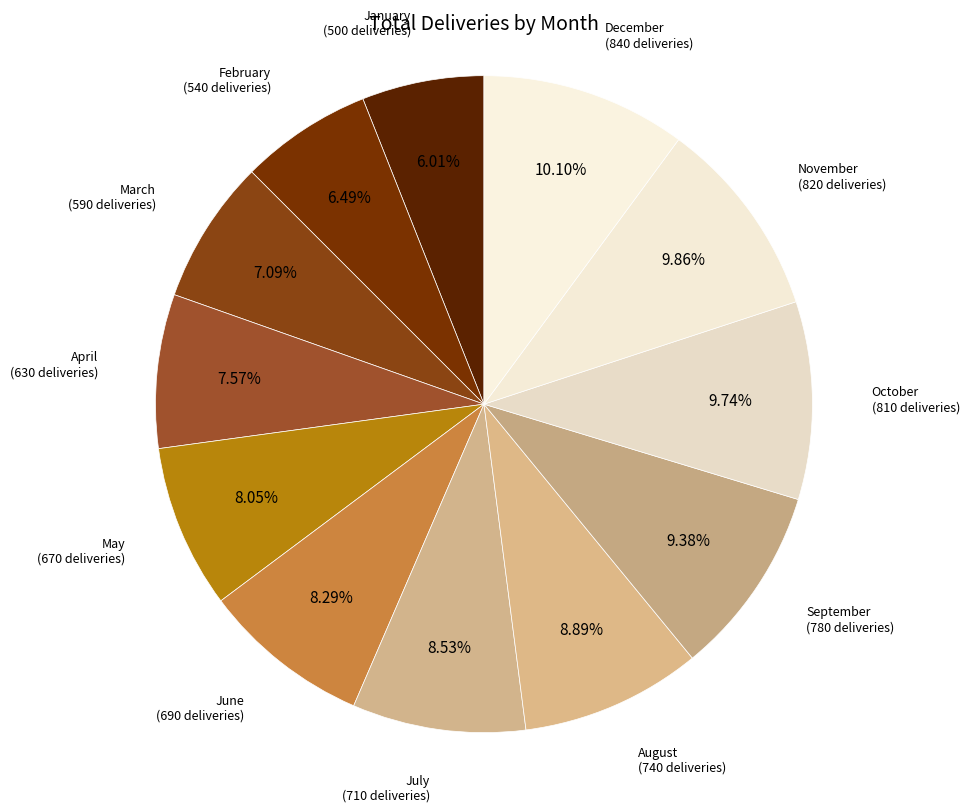

What is the total percentage of November and July?

18.4%